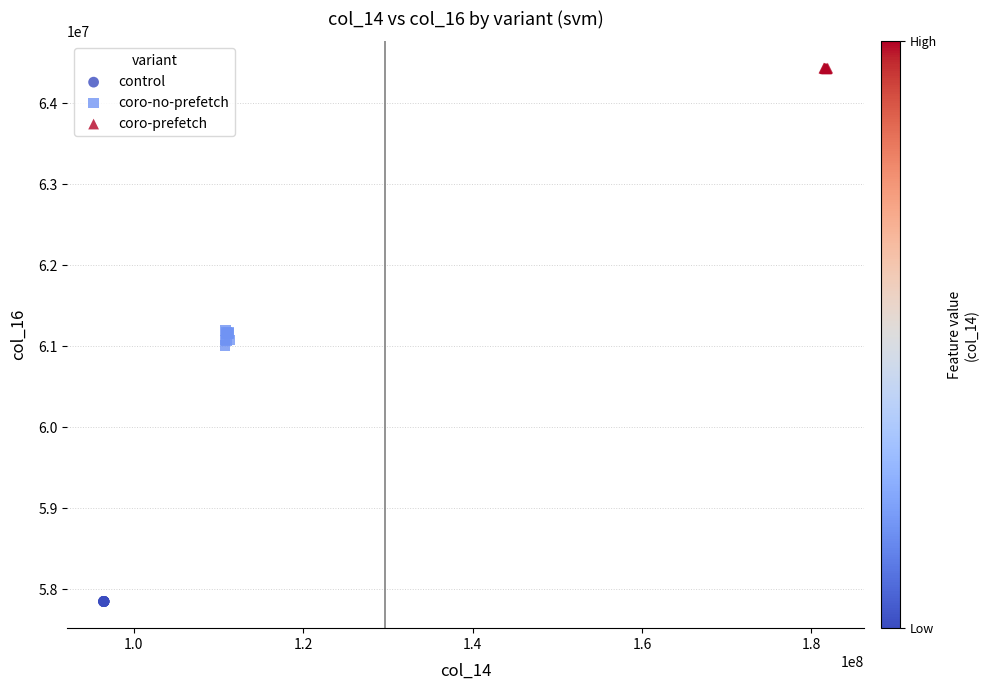

Which series reaches the maximum Y coordinate?

coro-prefetch